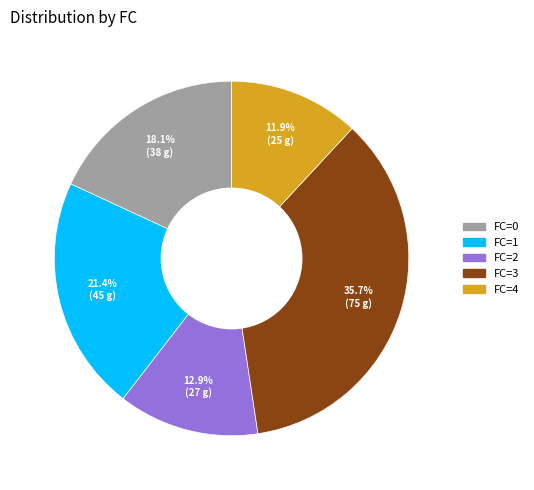

What is the total percentage of FC=0 and FC=2?

31.0%